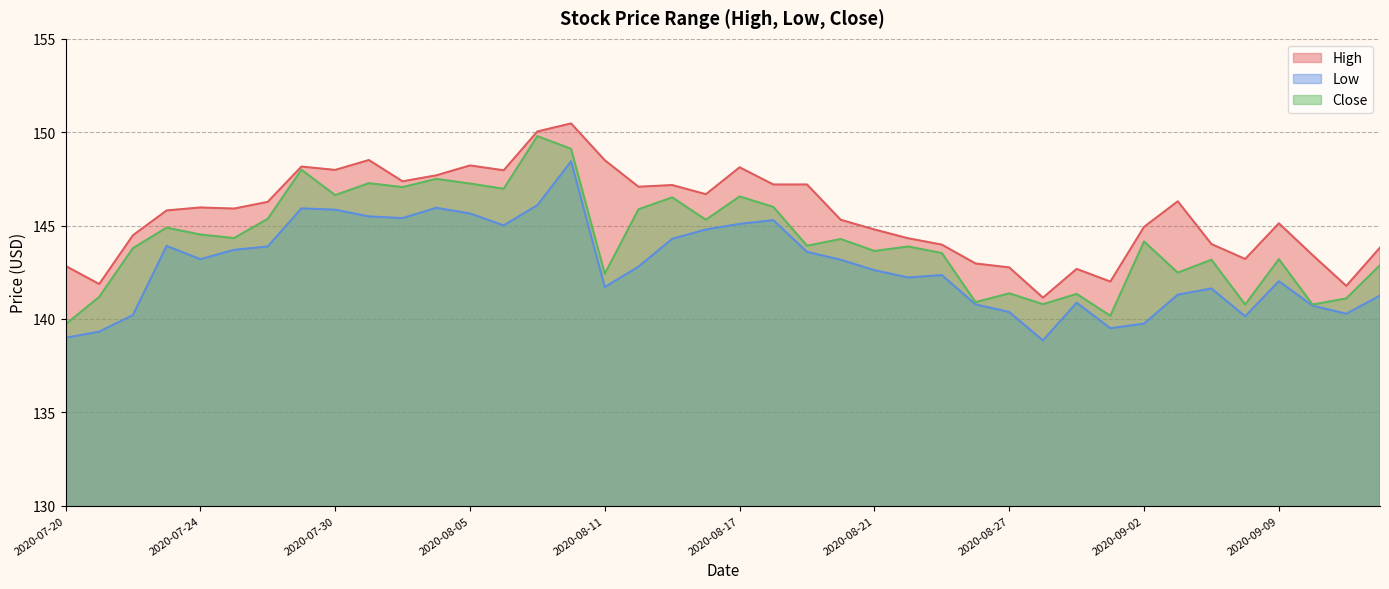

Rank the series by their average value, from lowest to highest.

Low, Close, High